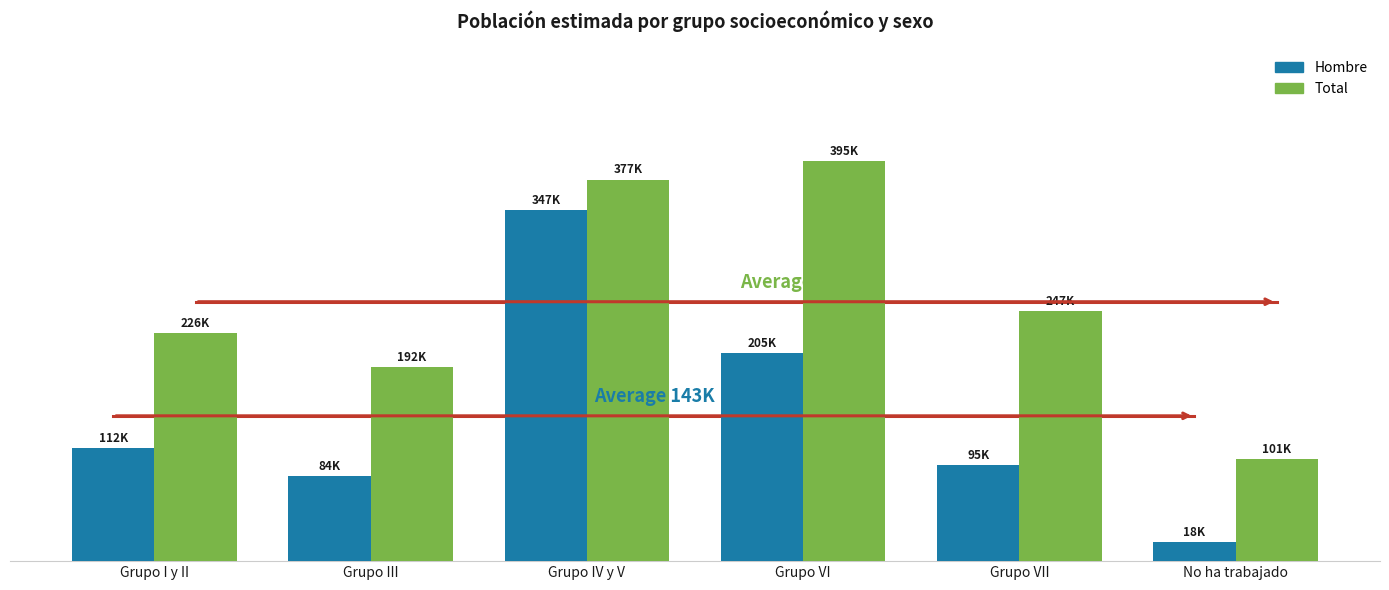

Between Grupo I y II and Grupo VII, which series saw the biggest shift?

Total